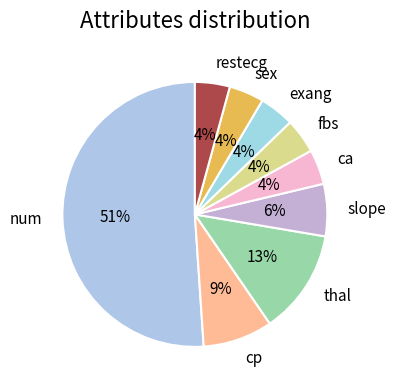

To the nearest percent, what is the average slice percentage?

11%